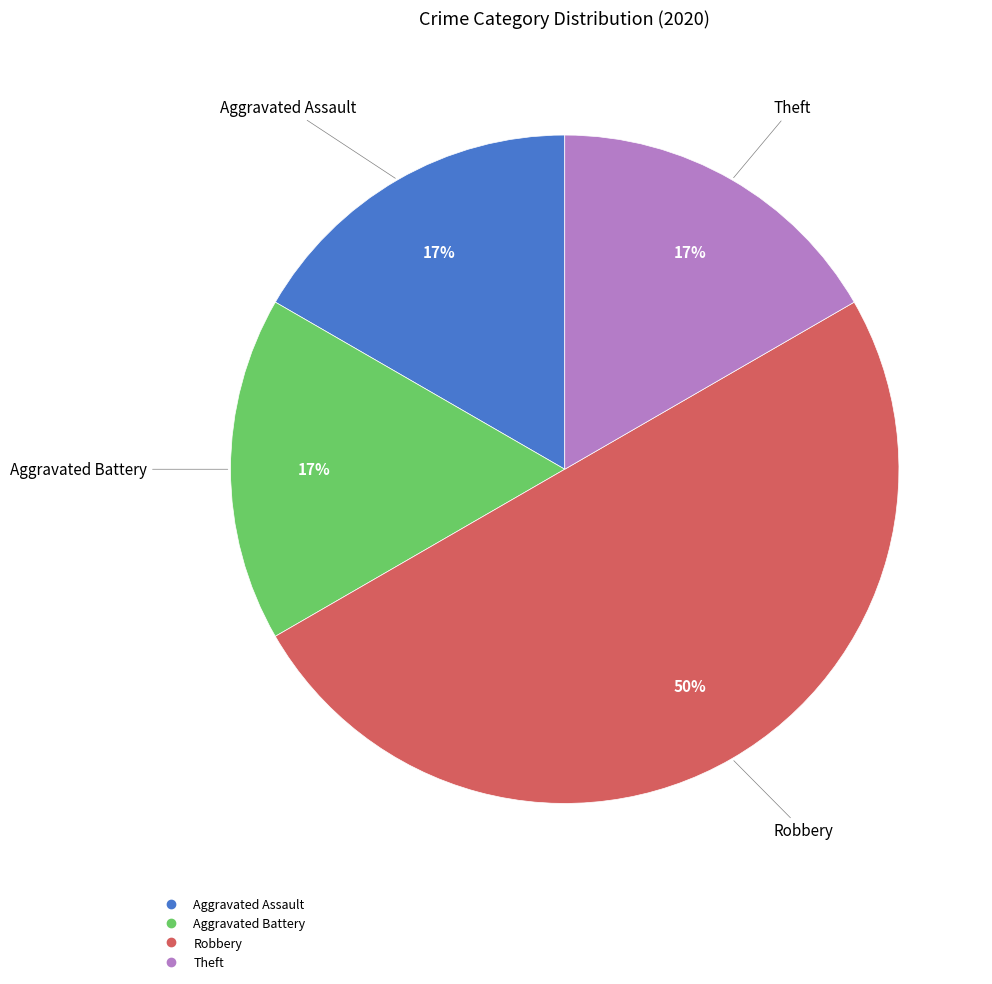

What percentage is the Robbery slice, to the nearest percent?

50%